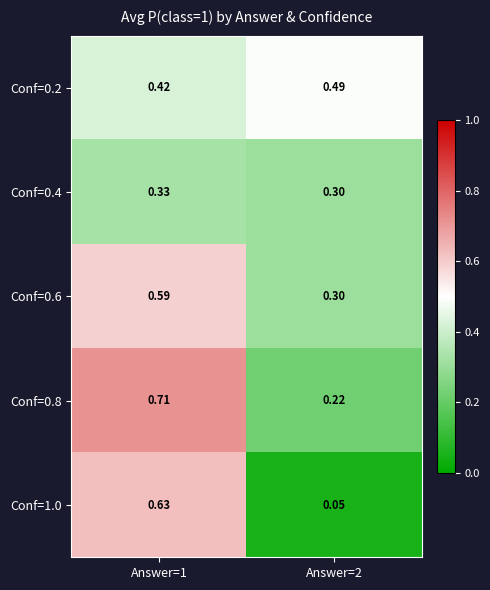

Is the value of Conf=1.0 at Answer=1 greater than the value of Conf=0.6 at Answer=1?

Yes